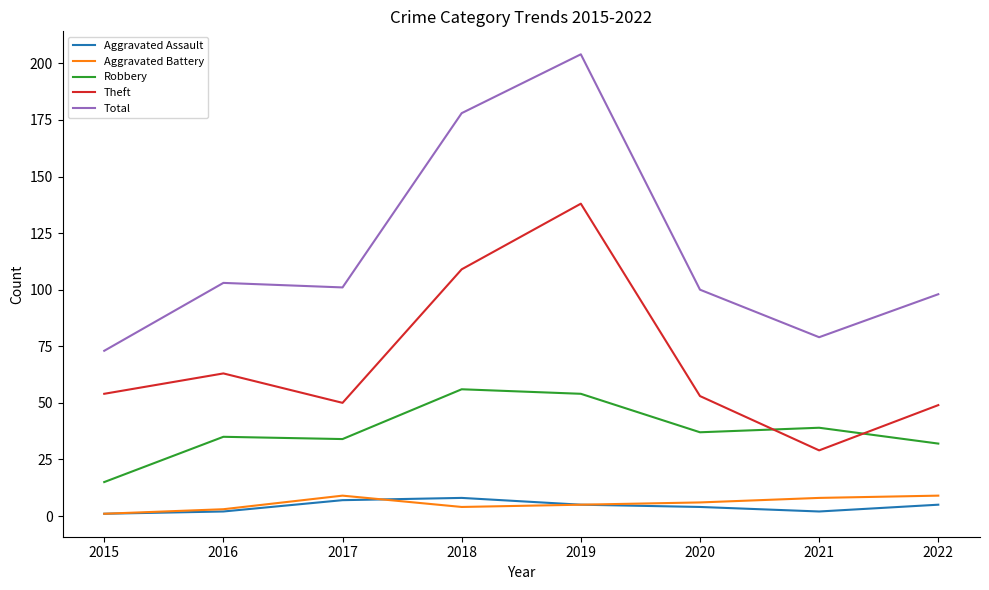

Reading left to right, extract all data points from this chart.

Aggravated Assault: 1	2	7	8	5	4	2	5
Aggravated Battery: 1	3	9	4	5	6	8	9
Robbery: 15	35	34	56	54	37	39	32
Theft: 54	63	50	109	138	53	29	49
Total: 73	103	101	178	204	100	79	98